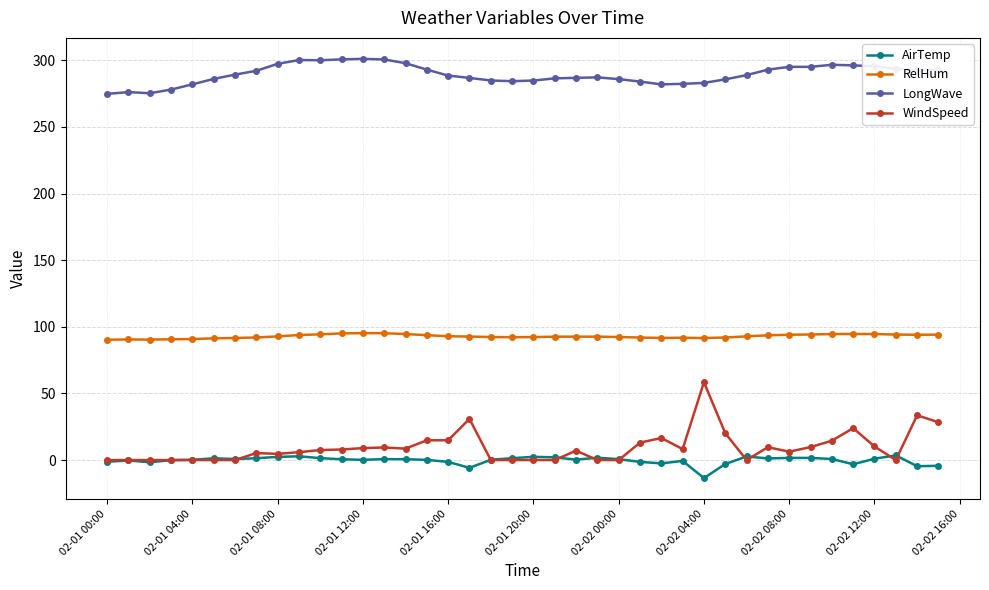

True or false: AirTemp and LongWave intersect in this chart.

False